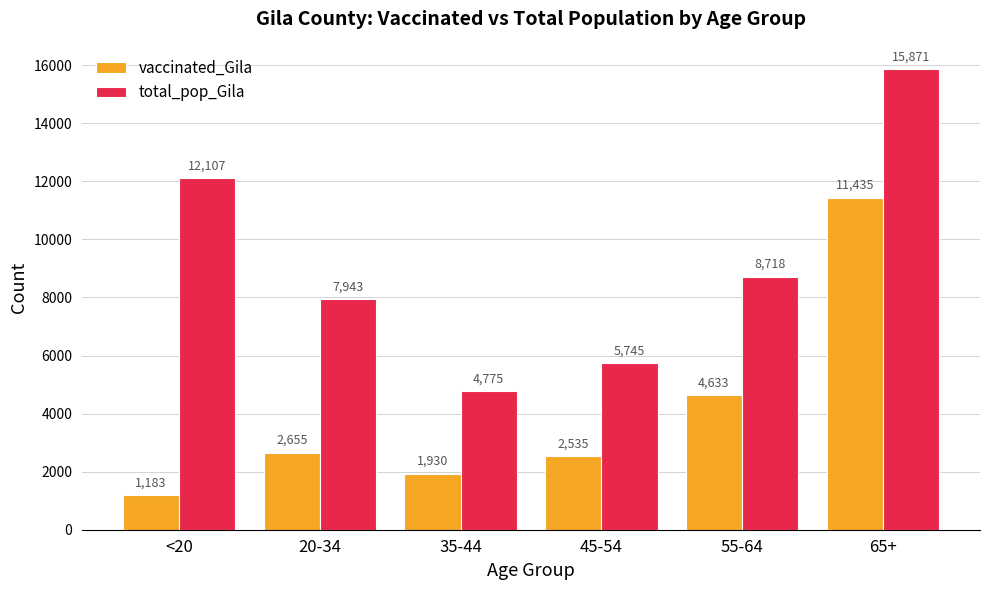

What is the label of the 3rd bar from the right?

45-54